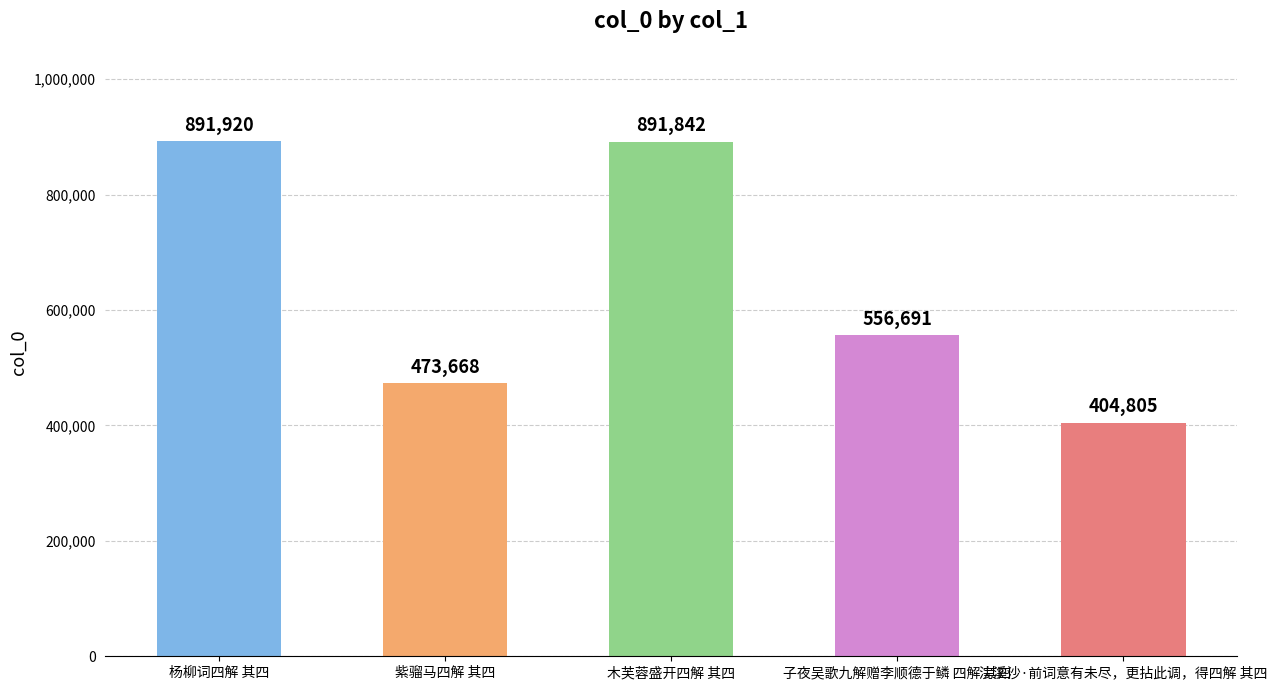

At which category does the chart reach its minimum across all series?

浣溪沙·前词意有未尽，更拈此调，得四解 其四